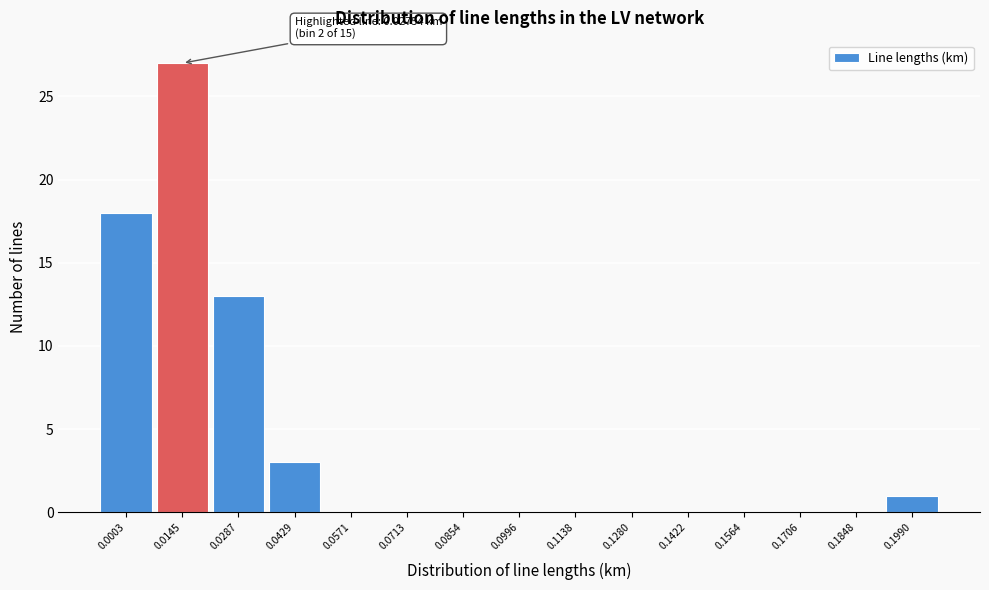

Reading right to left, what are all the values shown in this chart?

0.1990=1	0.1848=0	0.1706=0	0.1564=0	0.1422=0	0.1280=0	0.1138=0	0.0996=0	0.0854=0	0.0713=0	0.0571=0	0.0429=3	0.0287=13	0.0145=27	0.0003=18